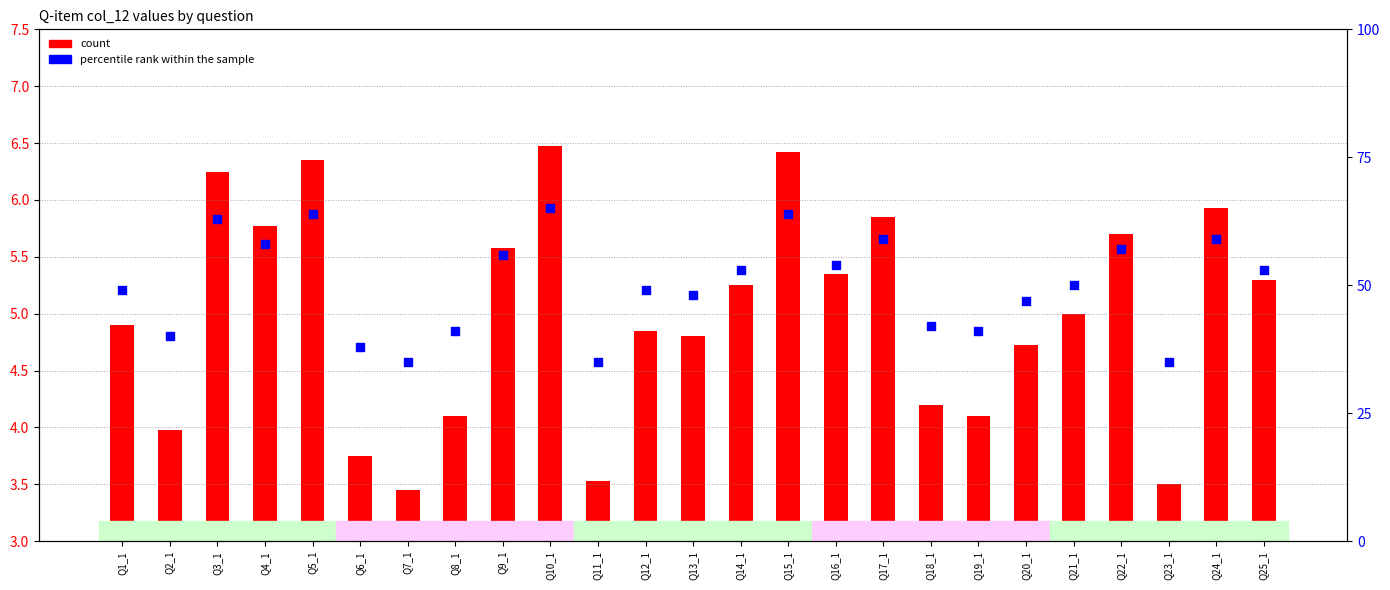

At which category is the sum across all series the highest?

Q10_1